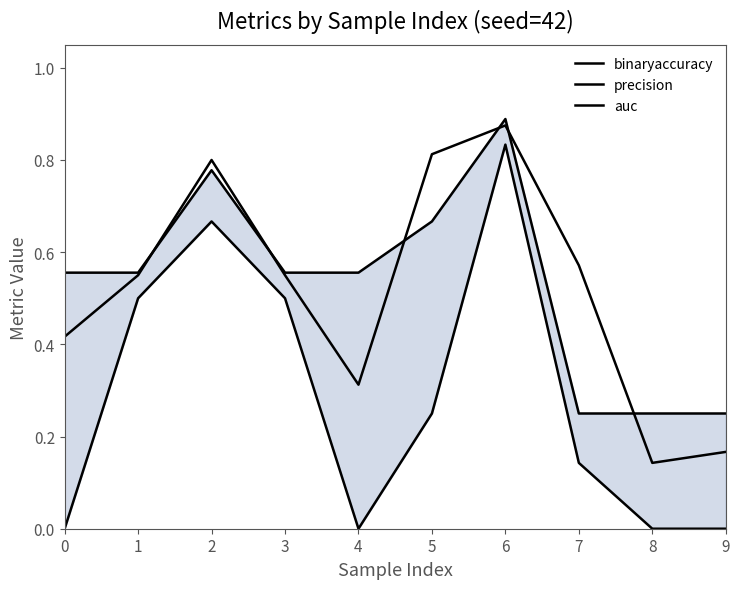

The auc series shows 0.3 at 6. True or false?

False